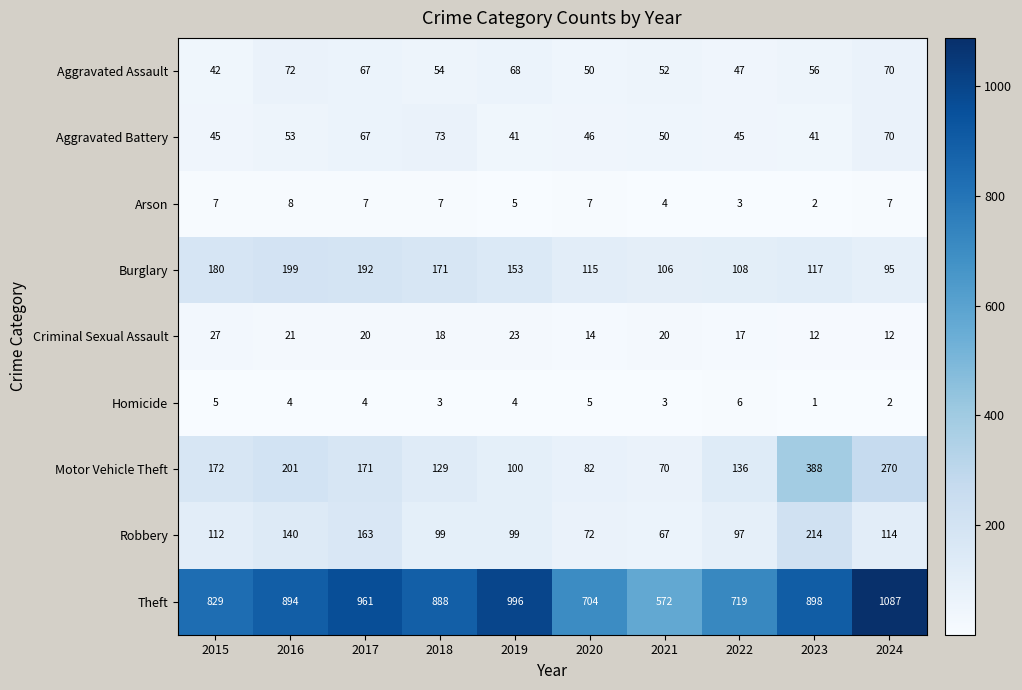

Is it true that Aggravated Battery equals 76 at 2016?

False